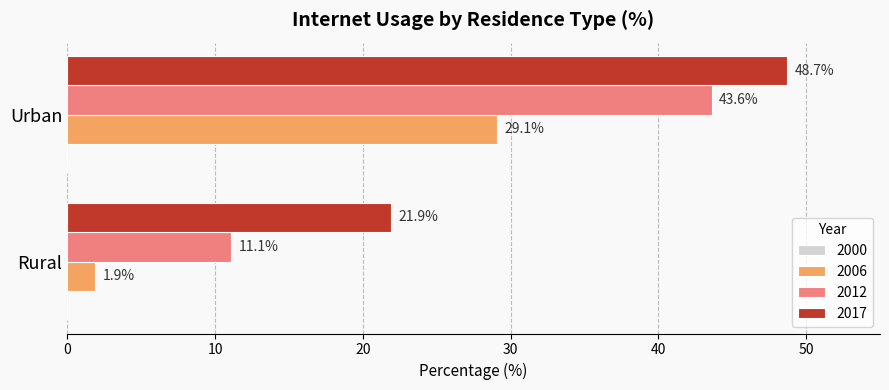

True or false: 2006 has a value of 1.9 at Rural.

True